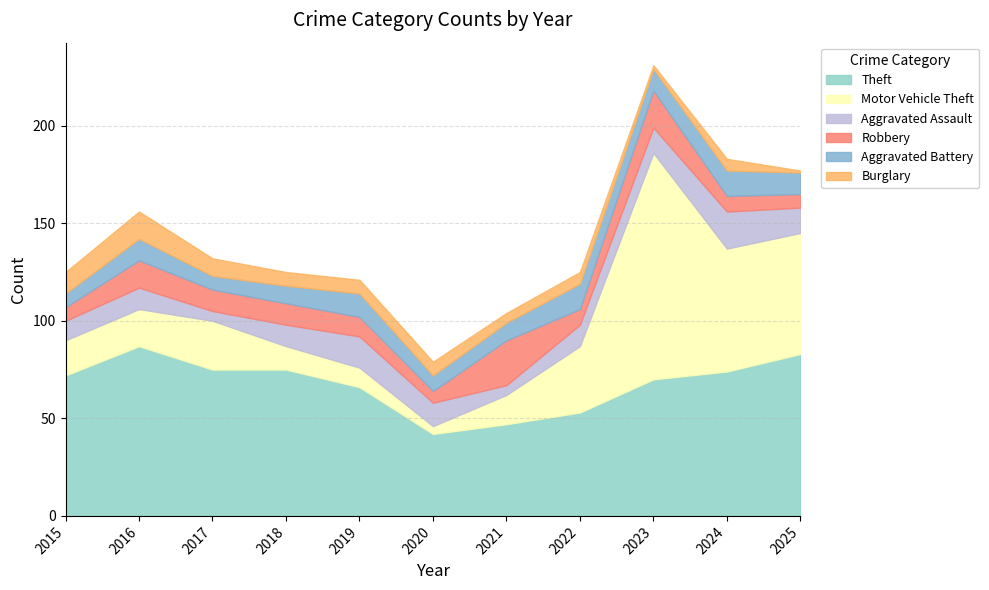

Which series has the largest total across all categories?

Theft